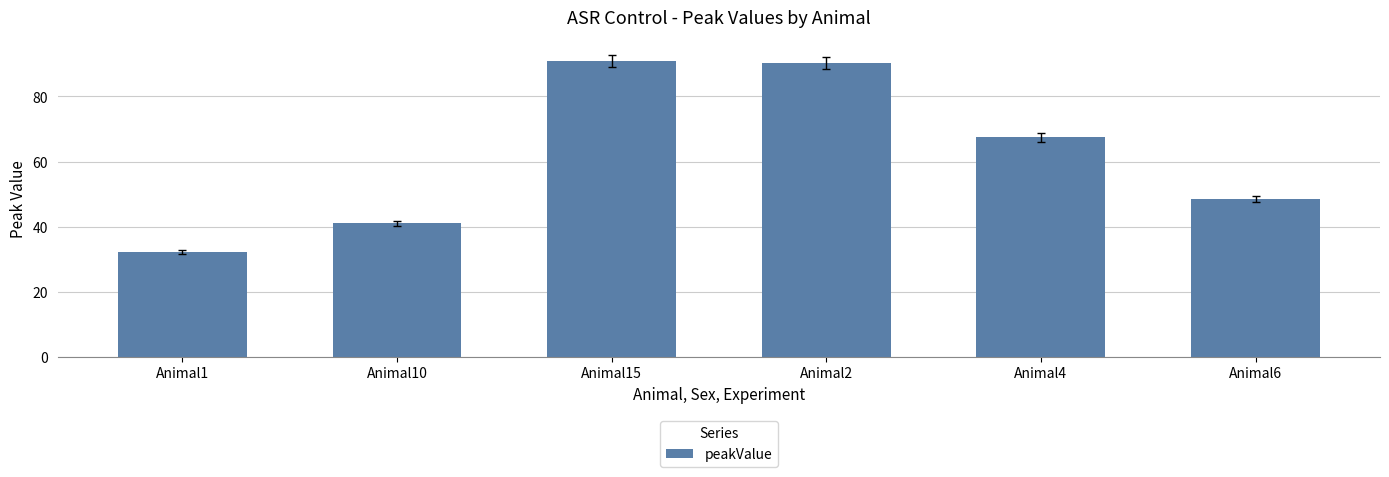

How many data points are less than 67?

3